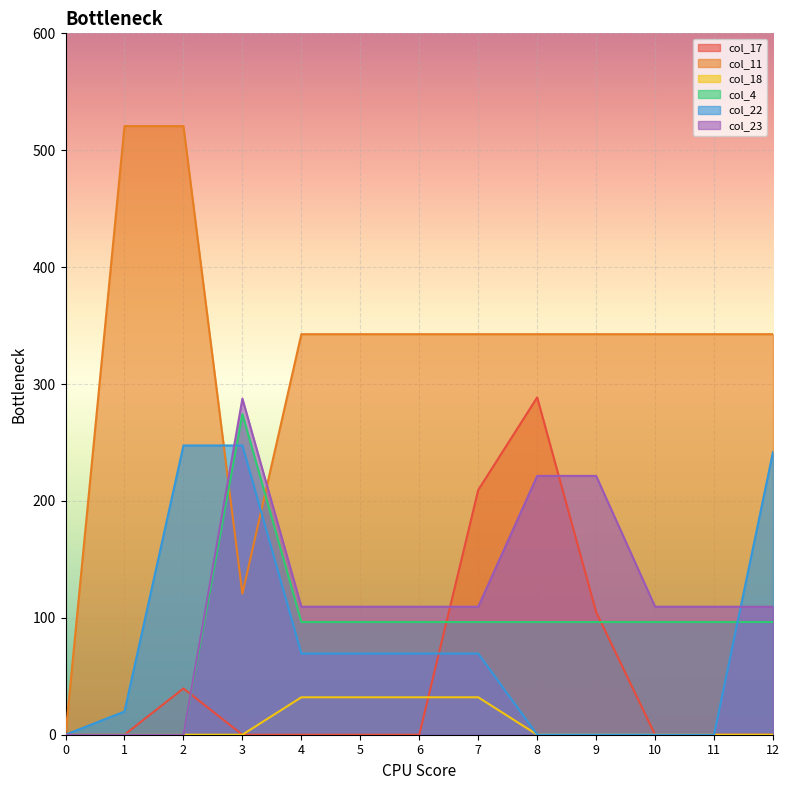

Where does the col_4 series first go above 96?

3